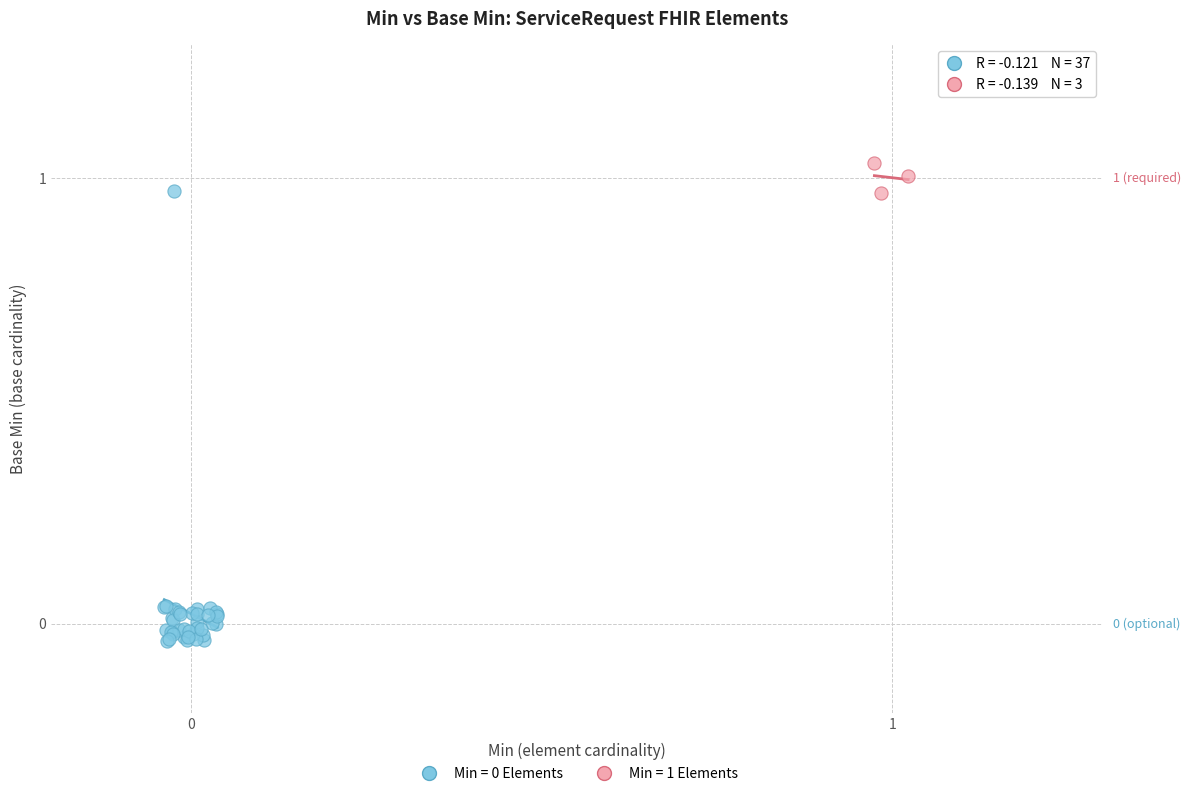

Which series contains the highest Y value?

Min = 1 Elements